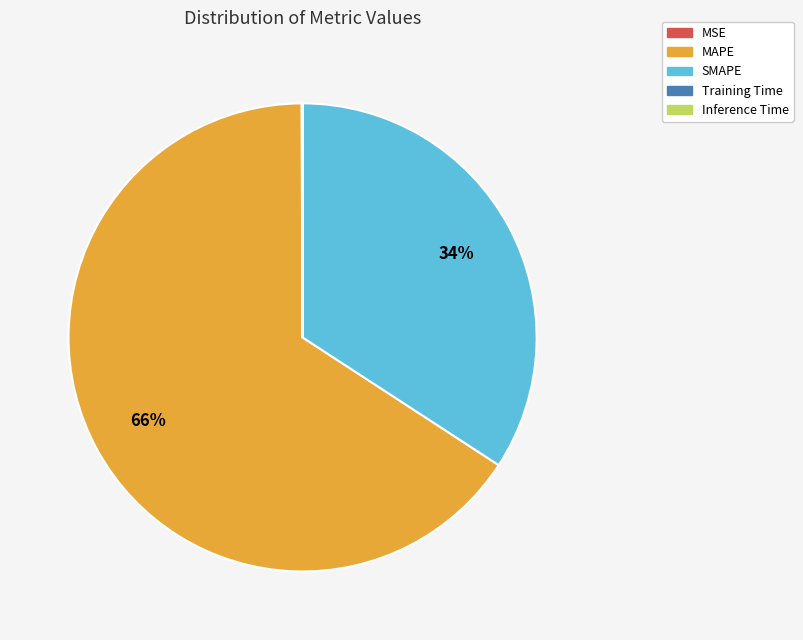

What is the largest slice in the pie chart?

MAPE